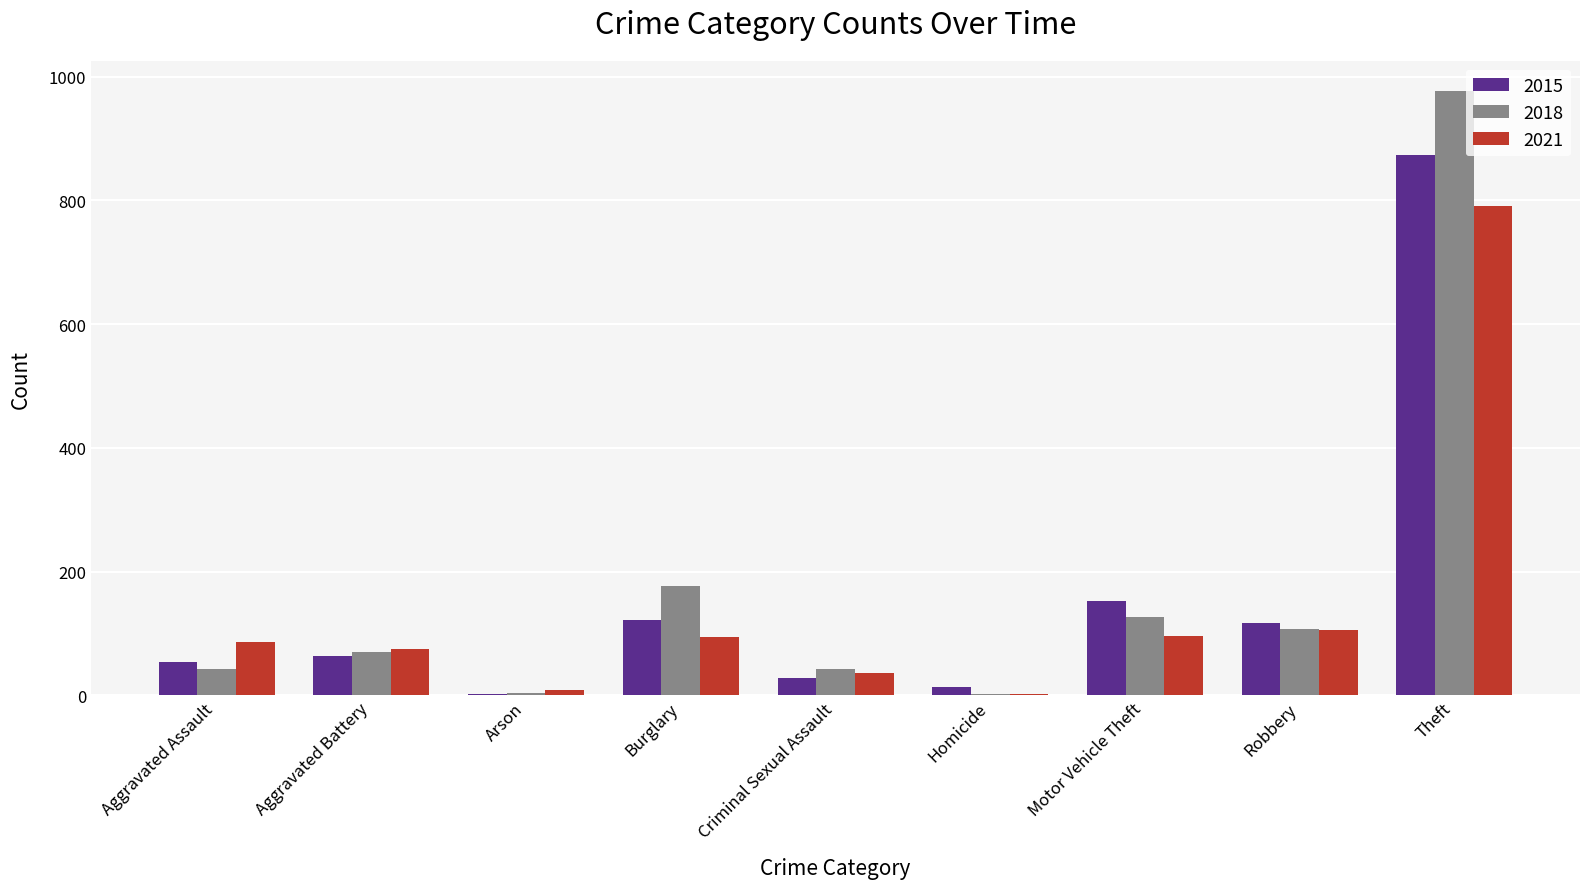

The value of 2015 at Aggravated Assault is 54. True or false?

True